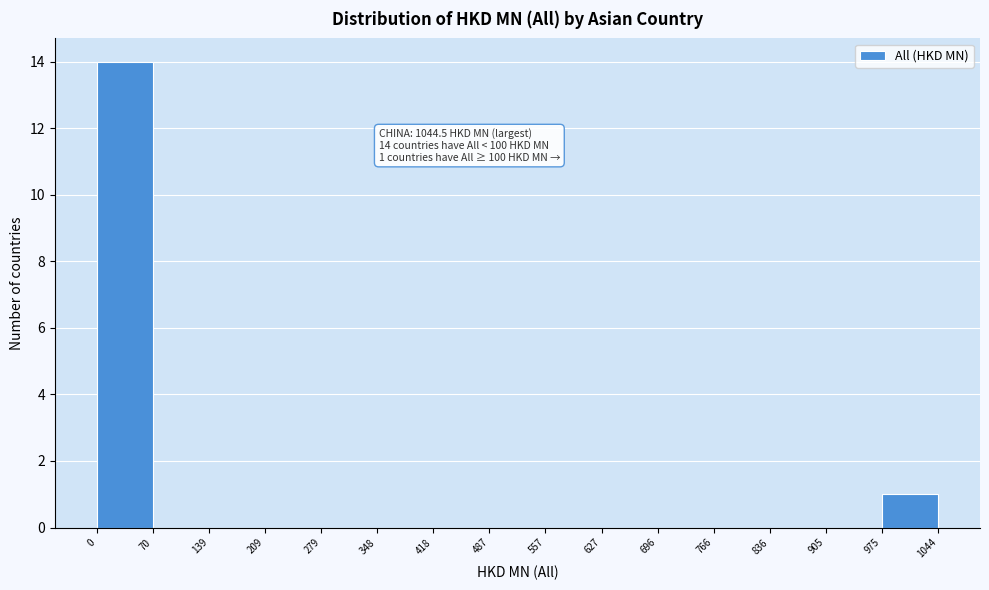

Over which range of the x-axis is the bar tallest?

0 to 70